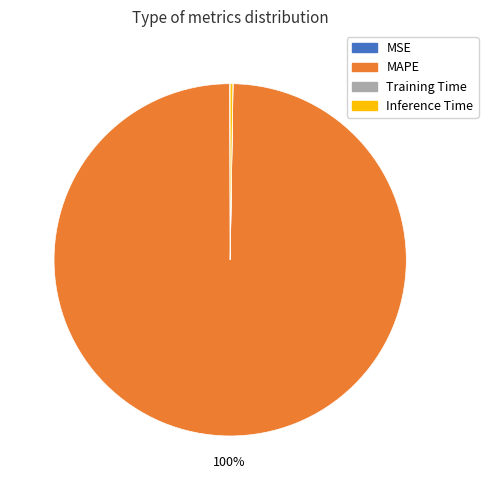

Which slice is the largest?

MAPE